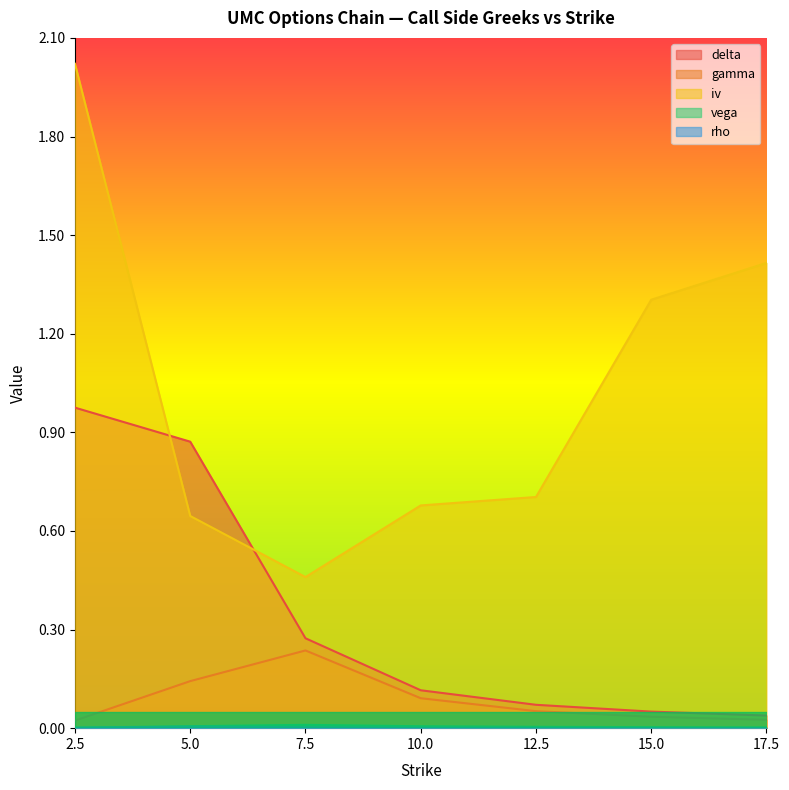

Between 15.0 and 17.5, which series saw the biggest shift?

iv